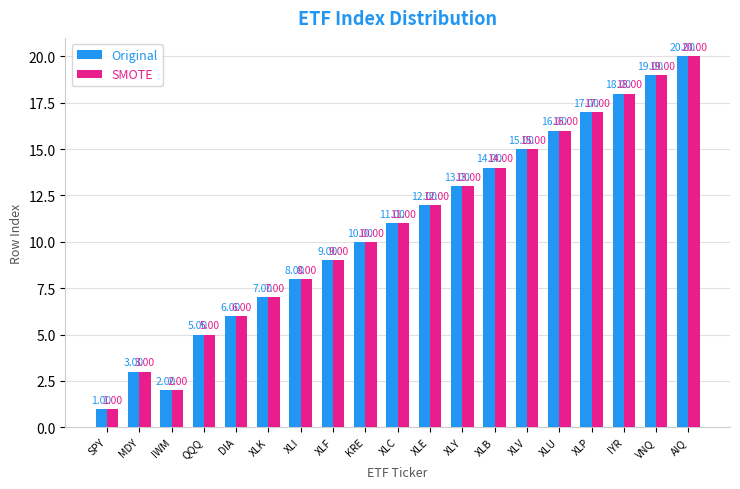

Which label corresponds to the smallest value in the chart?

SPY